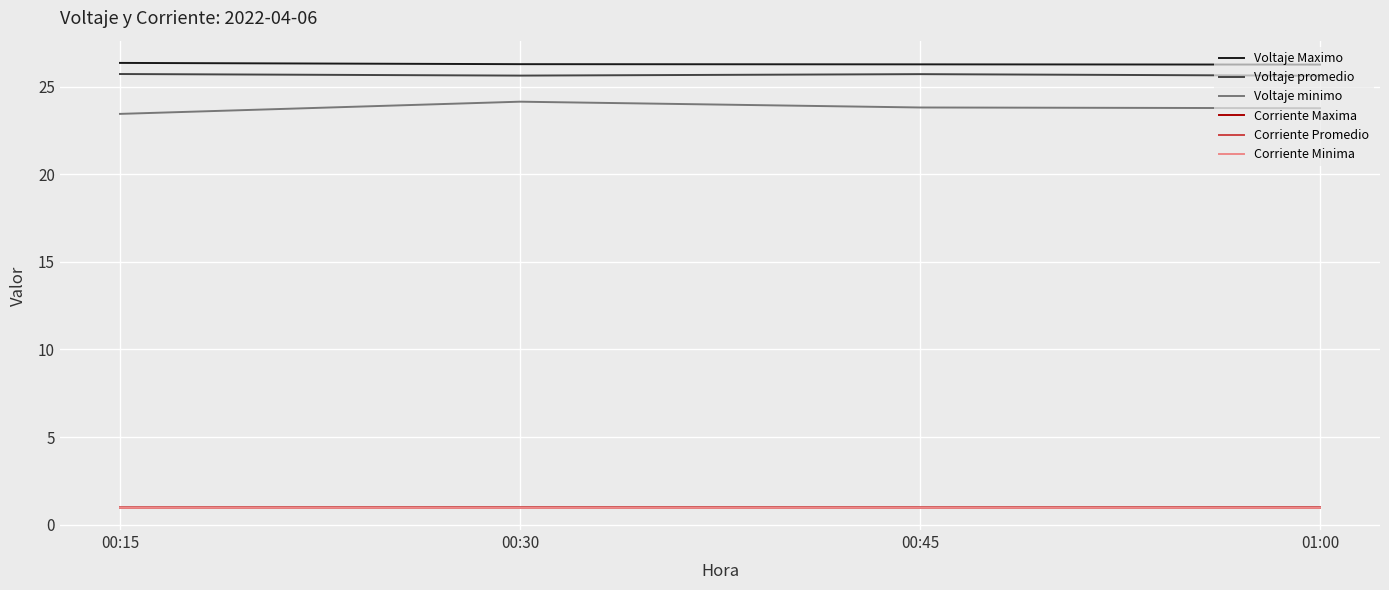

Is it true that Corriente Promedio equals 1.0 at 00:30?

True